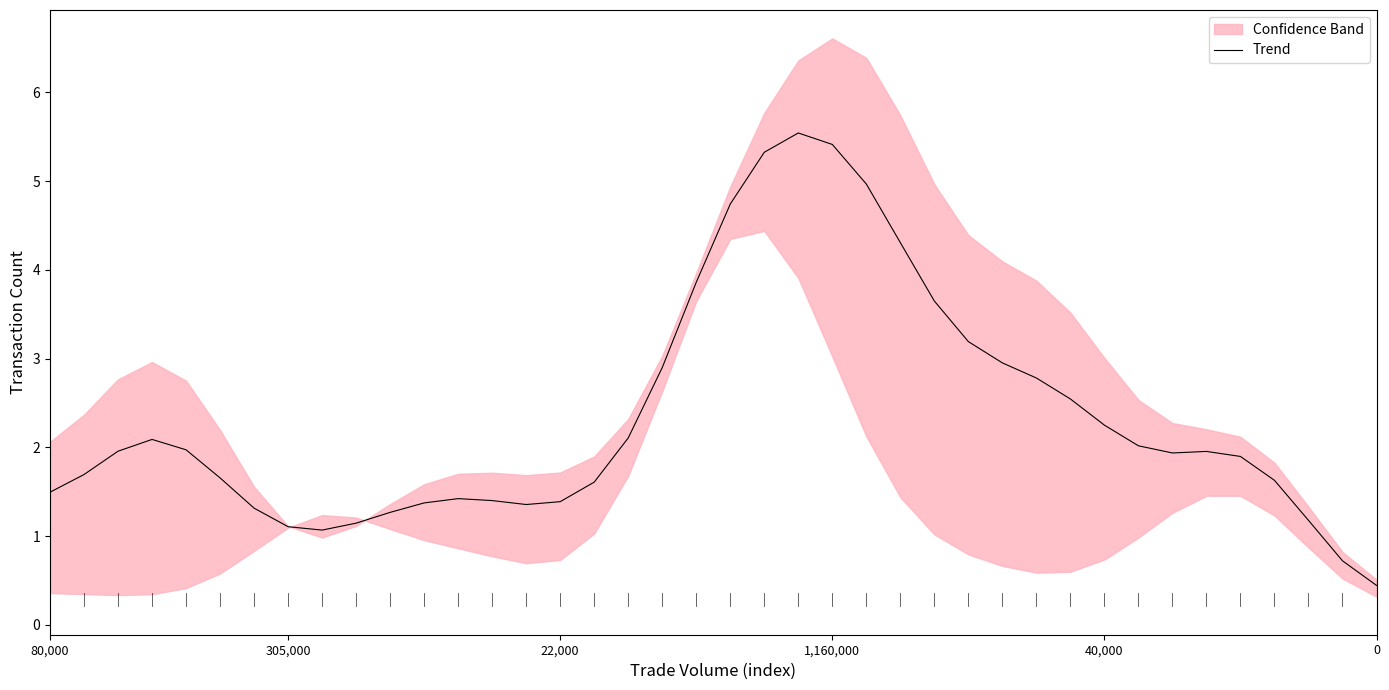

Where is the first local minimum?

8